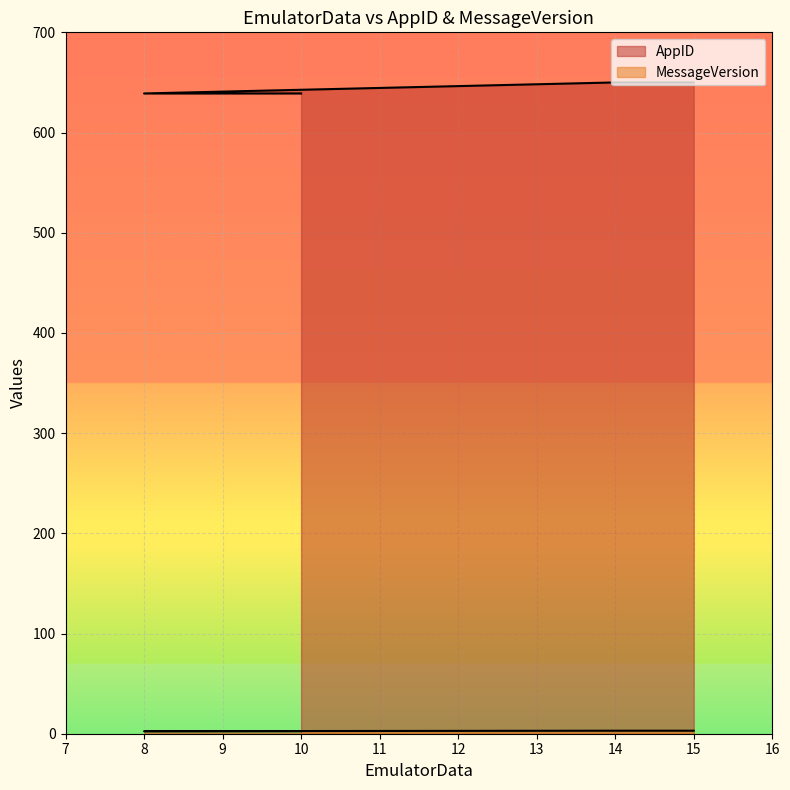

What is the lowest value of the MessageVersion series?

2.5